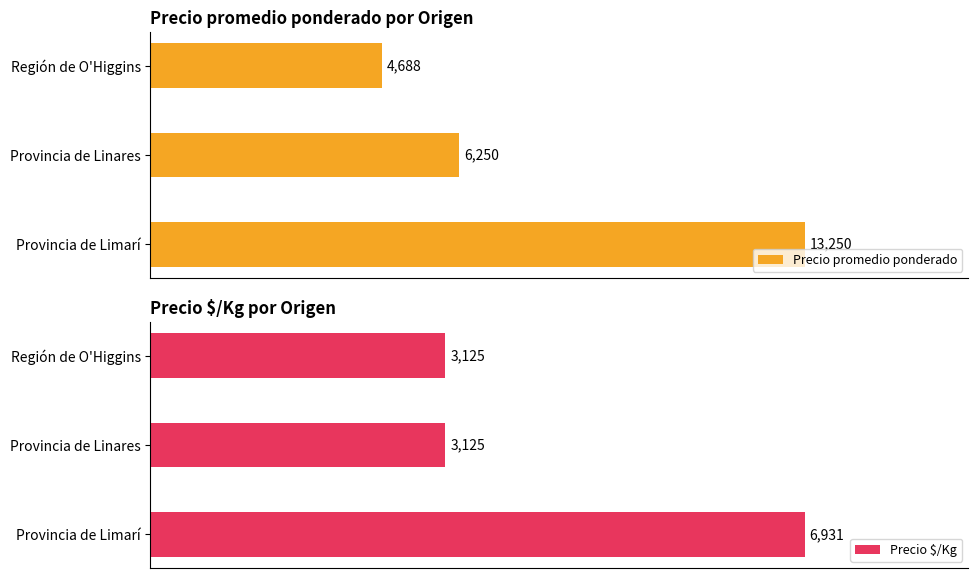

The Precio promedio ponderado series shows 8370.9 at 4000. True or false?

False